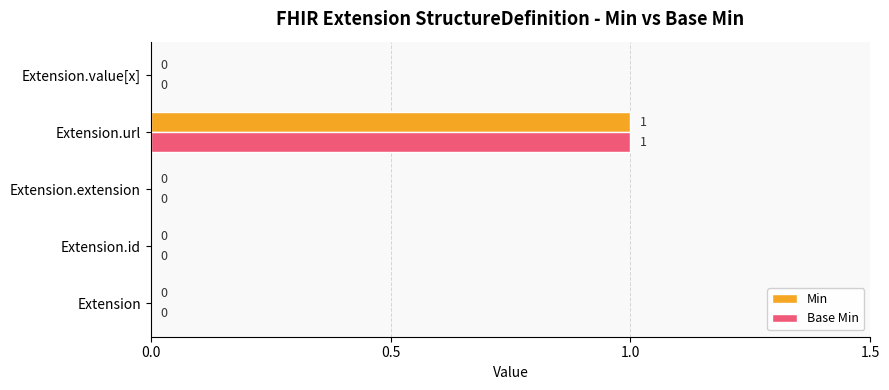

At which category is the sum across all series the highest?

Extension.url